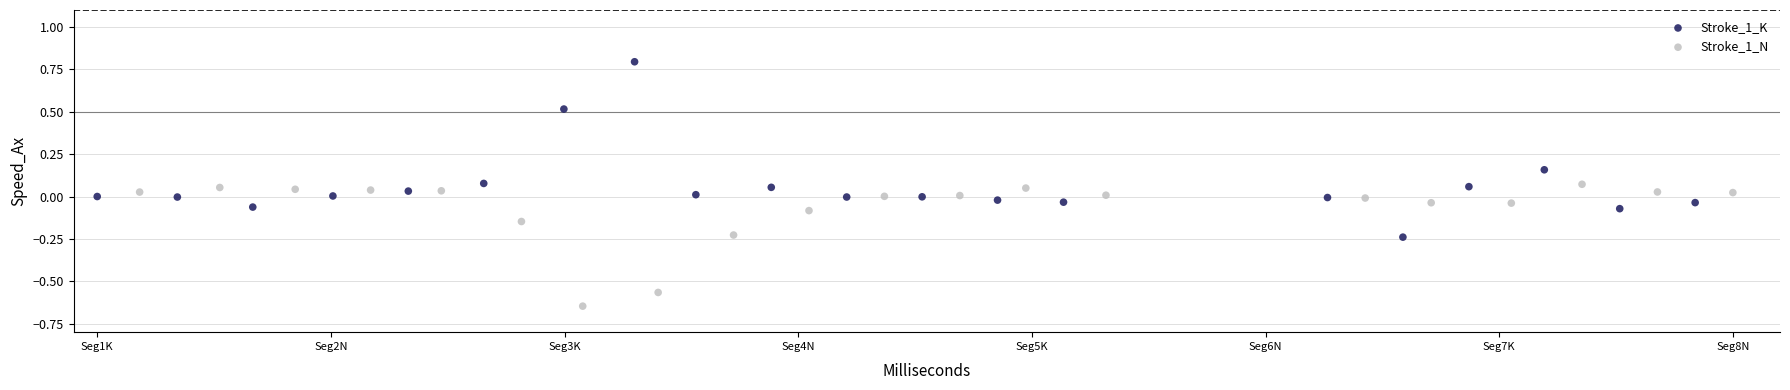

Which series has the widest spread of Y values?

Stroke_1_K